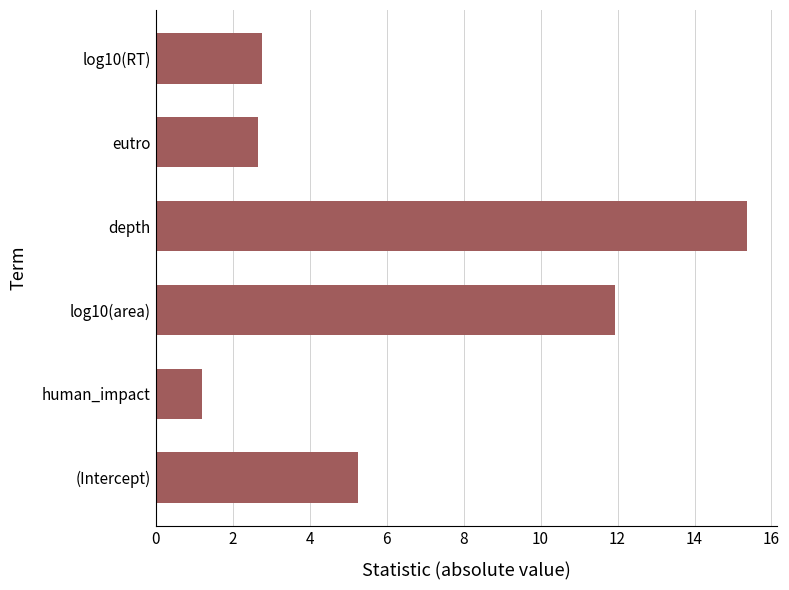

True or false: the data shows 1.9 at human_impact.

False